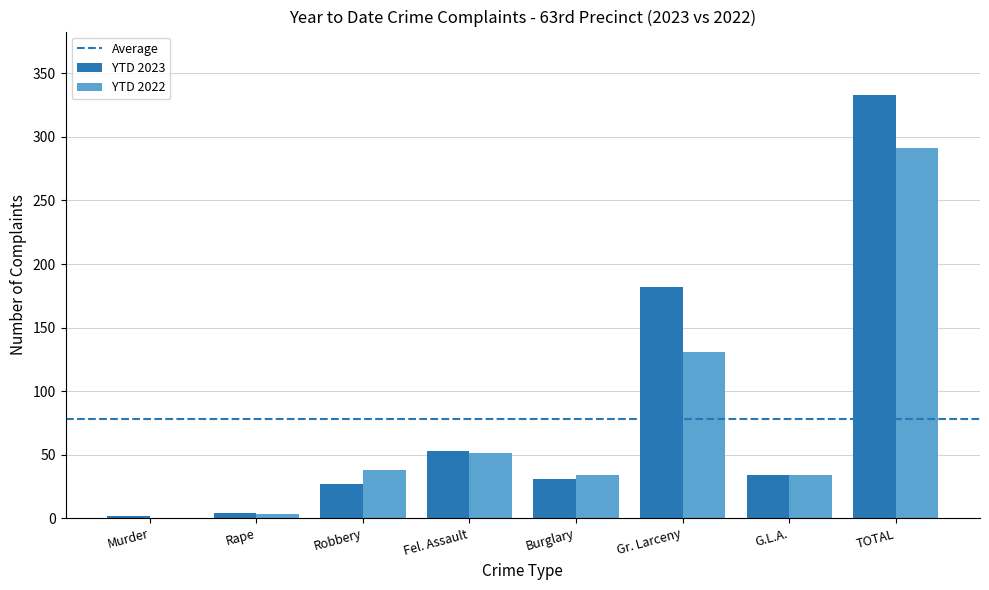

What is the total value across all series at G.L.A.?

68